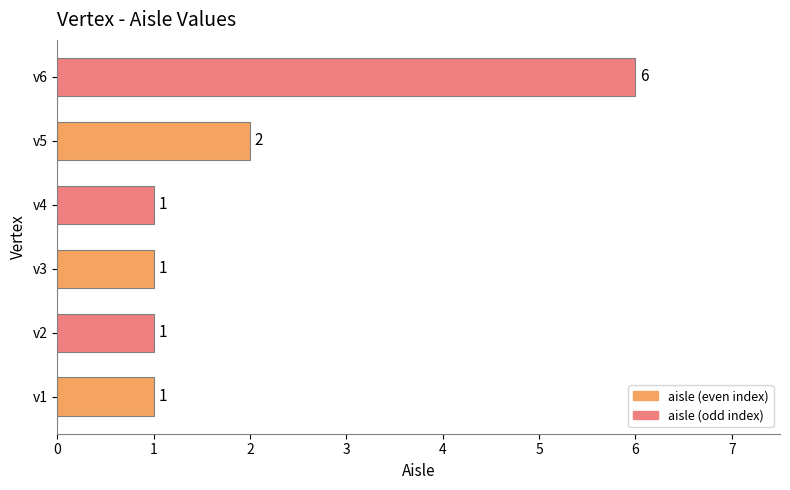

What is the ratio of the value at v2 to the value at v5?

0.5